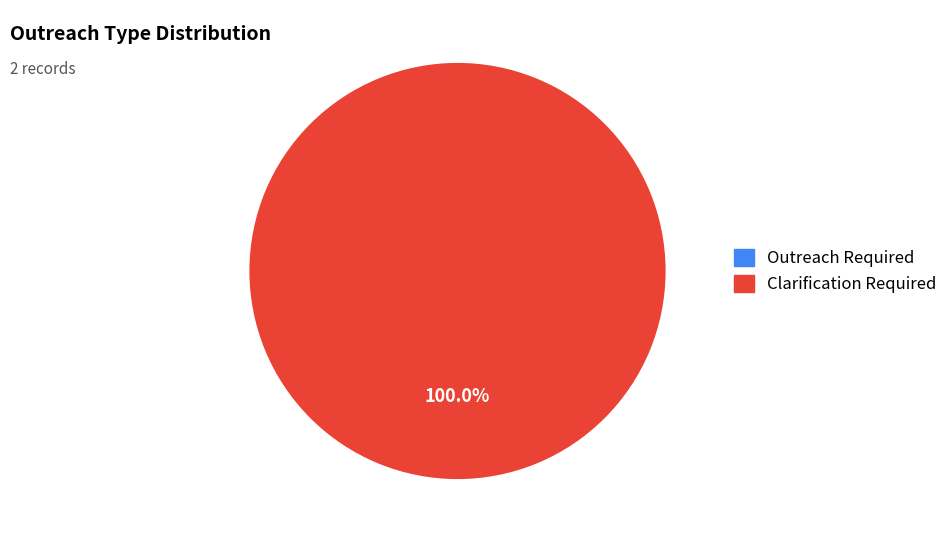

How many slices are in this pie chart?

1